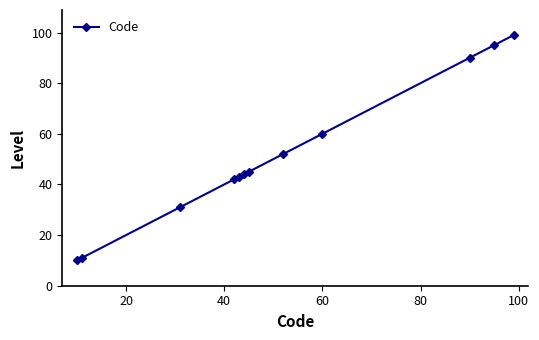

Reading left to right, what are all the values shown in this chart?

10	11	31	42	43	44	45	52	60	90	95	99